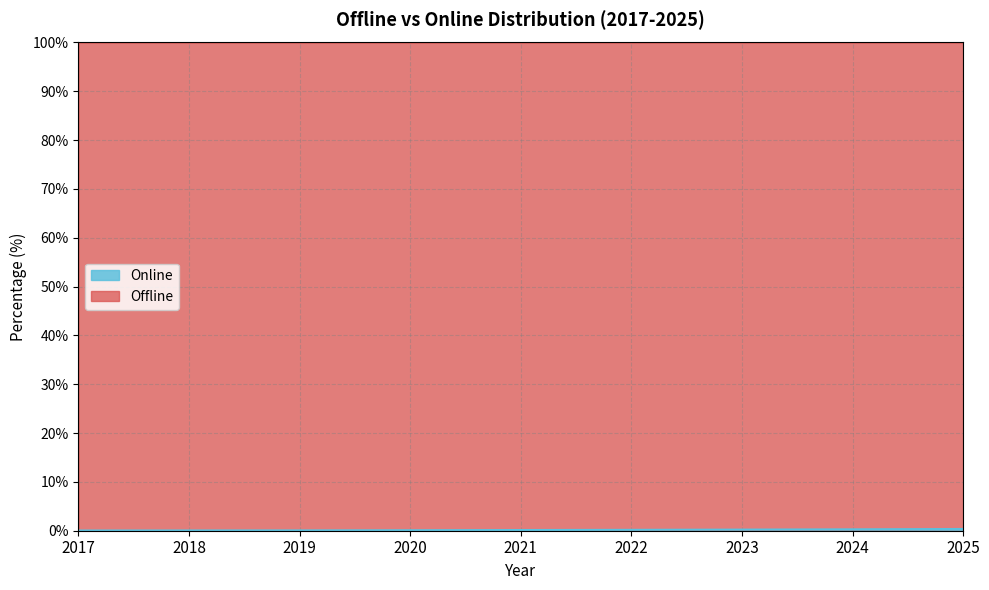

Rank the categories by value from lowest to highest.

2017, 2018, 2019, 2020, 2021, 2022, 2023, 2024, 2025